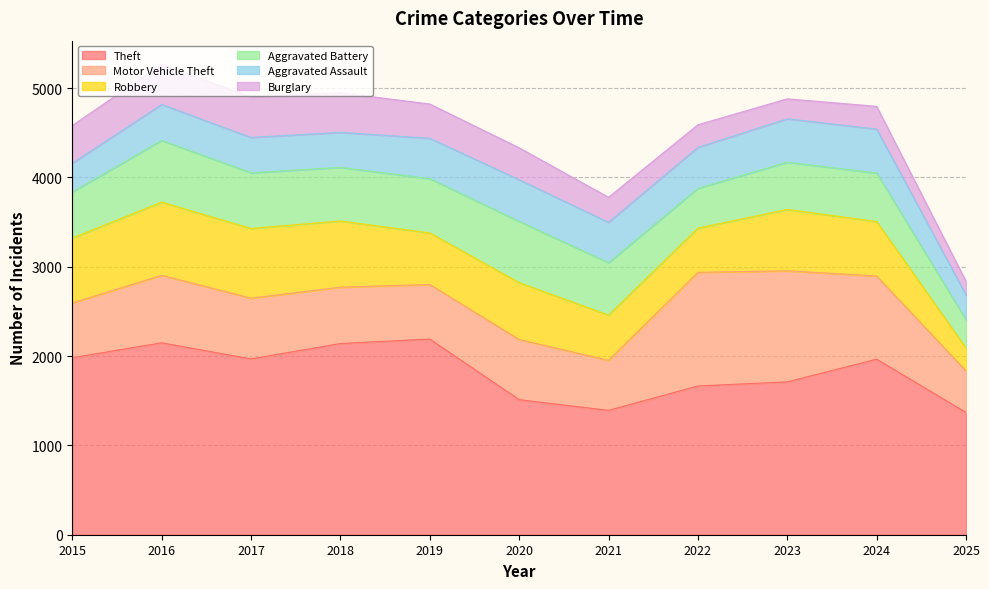

True or false: Motor Vehicle Theft and Theft intersect in this chart.

False